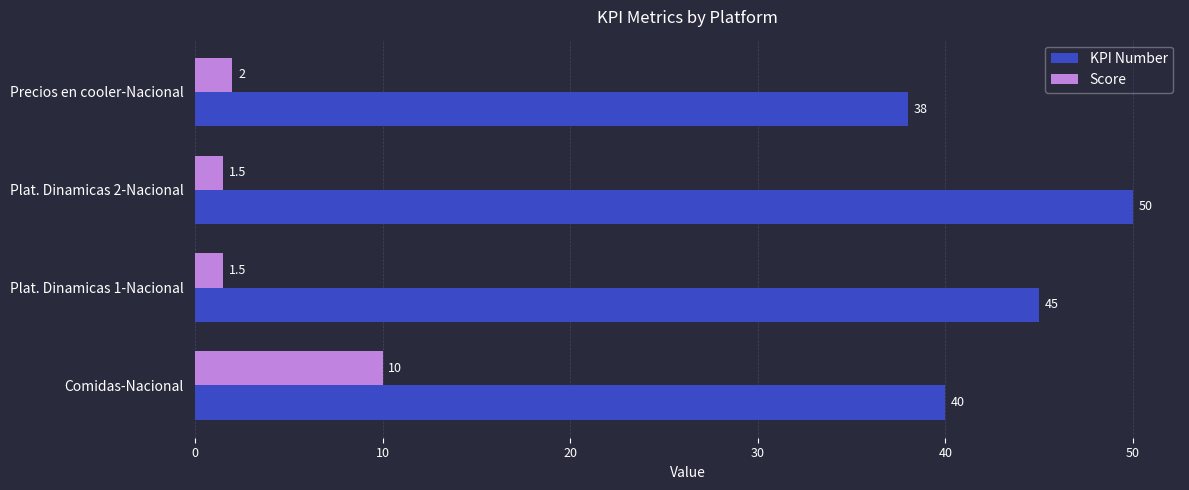

The value of KPI Number at Plat. Dinamicas 1-Nacional is 75.4. True or false?

False